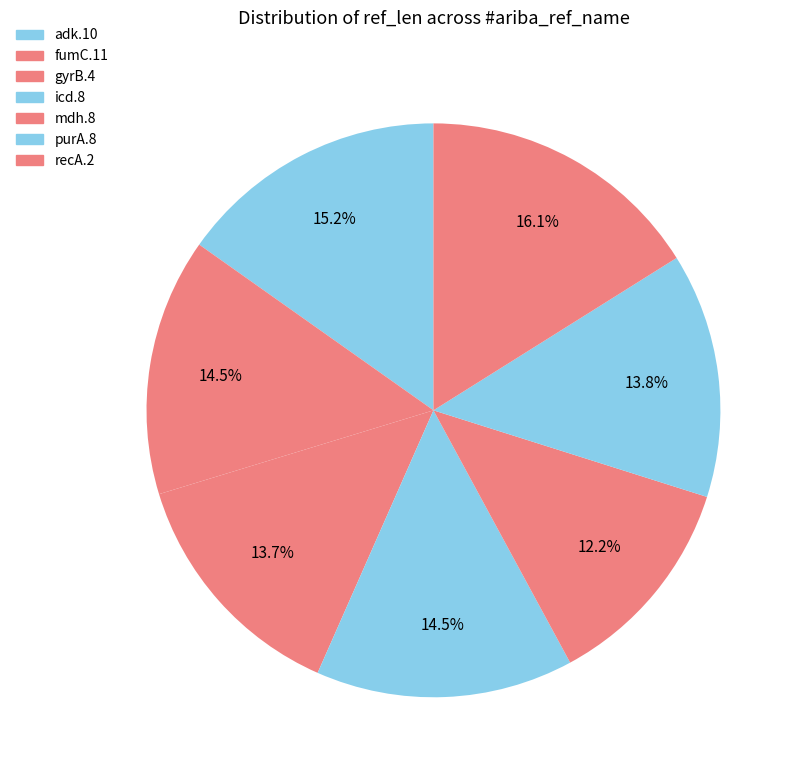

What is the total percentage of icd.8 and fumC.11?

29.0%